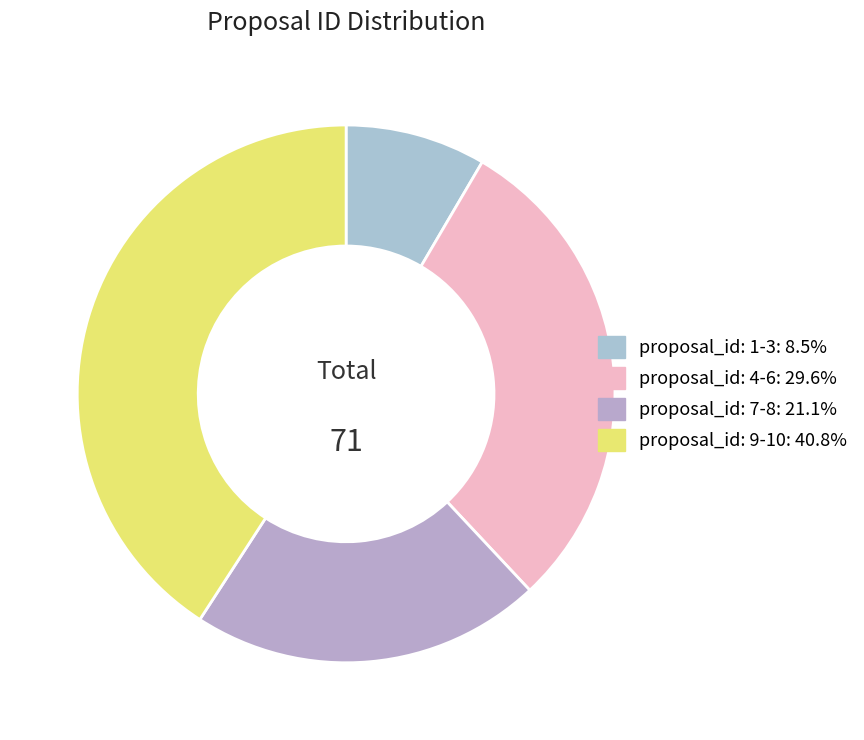

Count the number of slices in the pie.

4